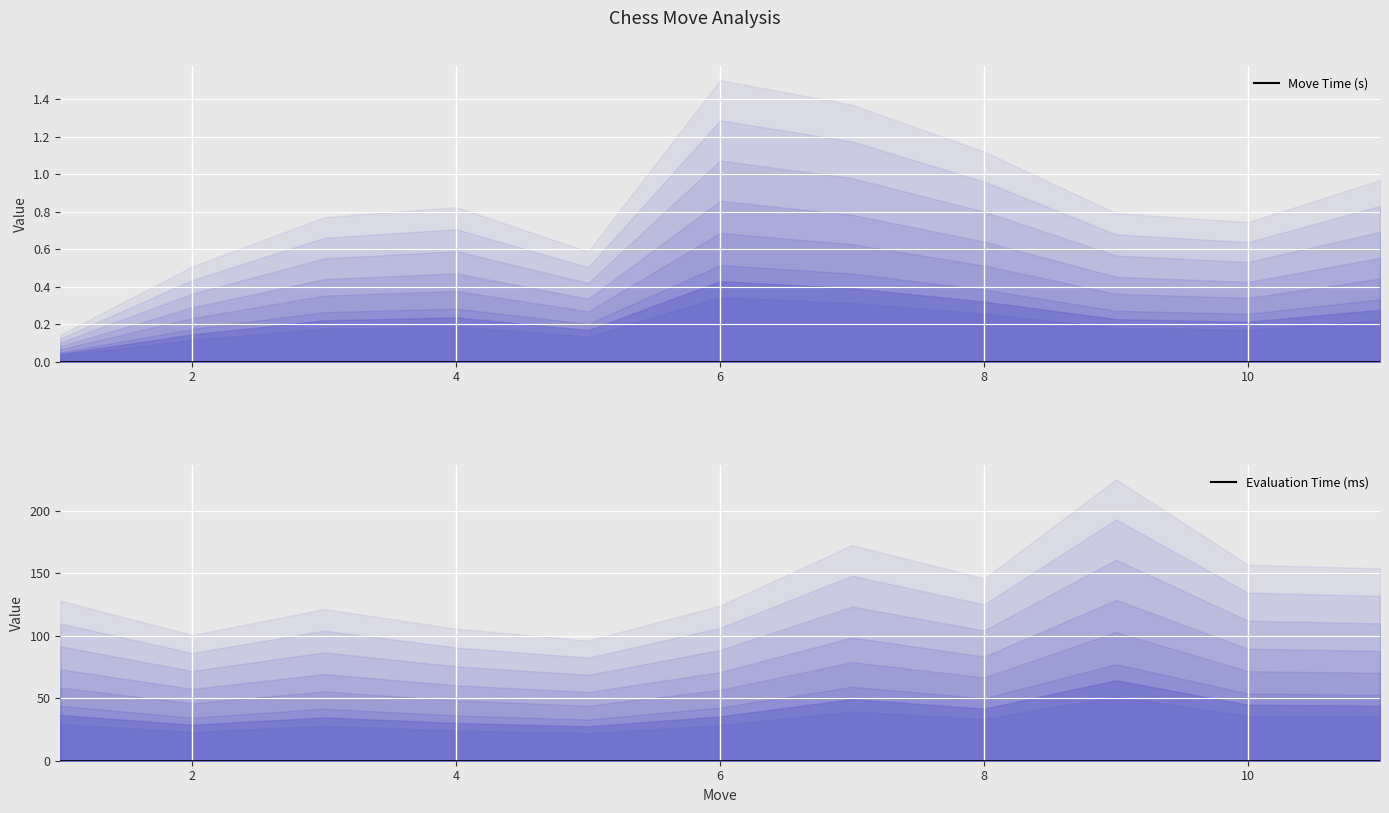

List the series in order of their overall mean, lowest first.

Move Time (s), Evaluation Time (ms)